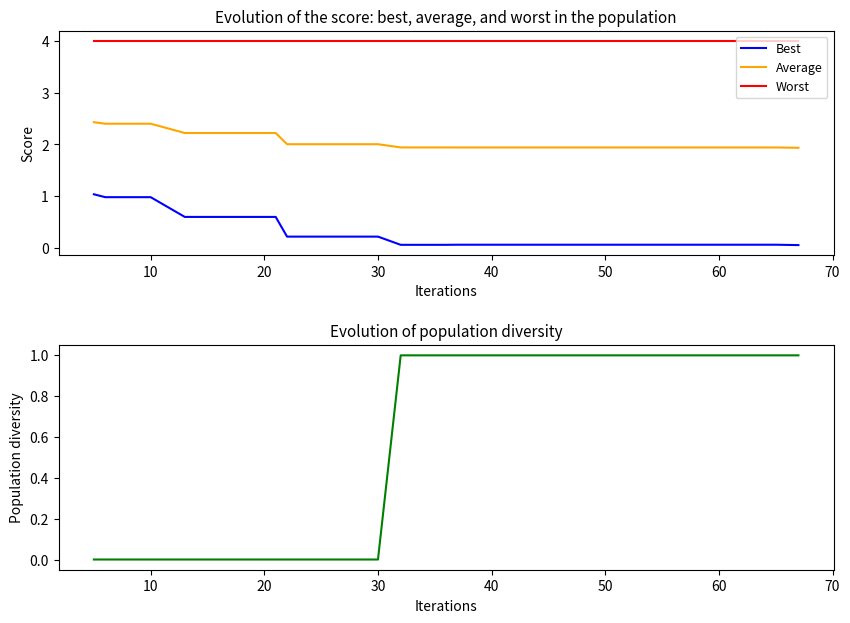

Reading left to right, what are all the values shown in this chart?

Best: 1.0	1.0	1.0	0.6	0.6	0.6	0.2	0.2	0.2	0.1	0.1	0.1	0.1	0.1	0.1	0.1	0.1	0.1	0.1	0.1
Average: 2.4	2.4	2.4	2.2	2.2	2.2	2.0	2.0	2.0	1.9	1.9	1.9	1.9	1.9	1.9	1.9	1.9	1.9	1.9	1.9
Worst: 4.0	4.0	4.0	4.0	4.0	4.0	4.0	4.0	4.0	4.0	4.0	4.0	4.0	4.0	4.0	4.0	4.0	4.0	4.0	4.0
success num: 0.0	0.0	0.0	0.0	0.0	0.0	0.0	0.0	0.0	1.0	1.0	1.0	1.0	1.0	1.0	1.0	1.0	1.0	1.0	1.0